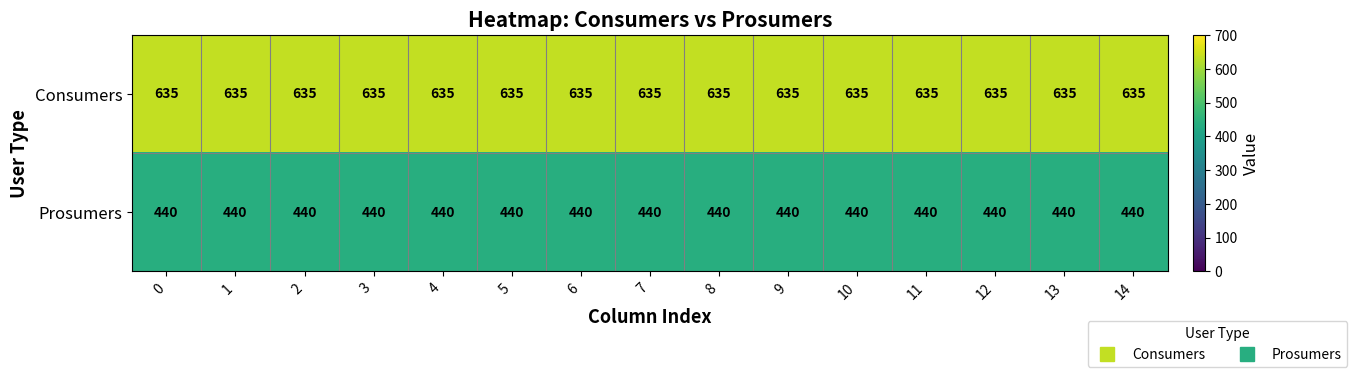

What is the difference between the highest and lowest values at 5?

195